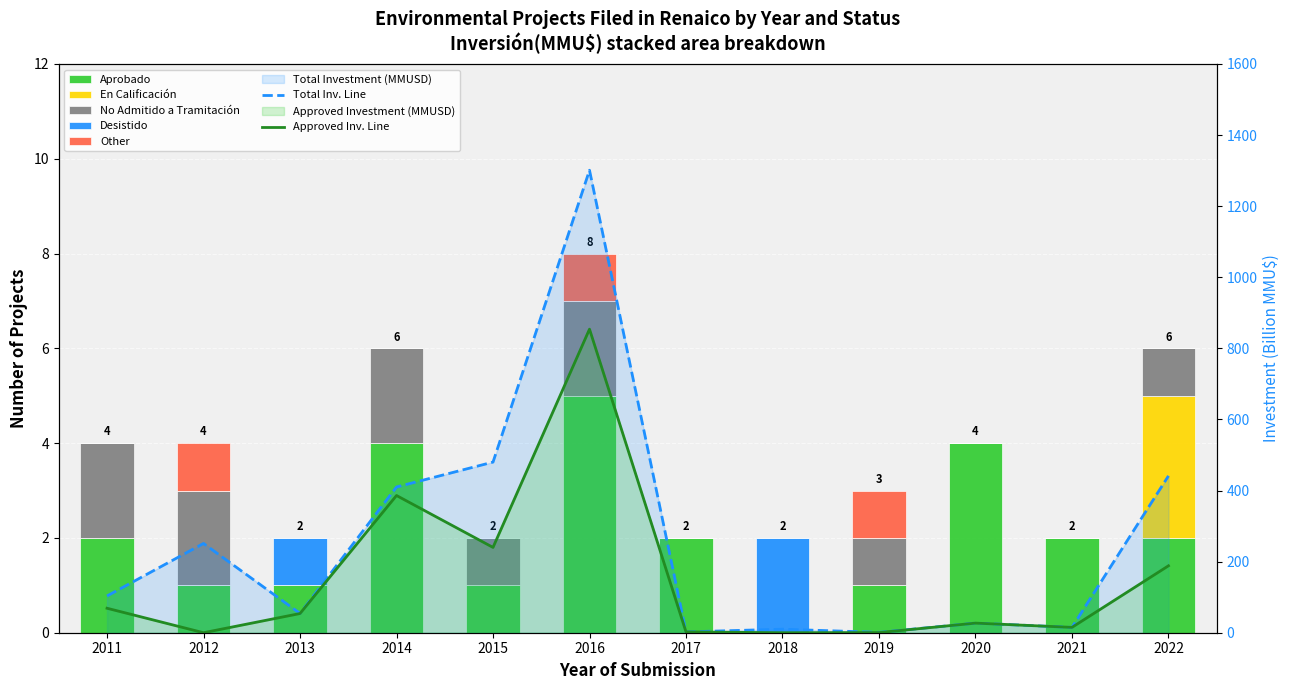

Rank the categories by En Calificación value from highest to lowest.

2022, 2011, 2012, 2013, 2014, 2015, 2016, 2017, 2018, 2019, 2020, 2021